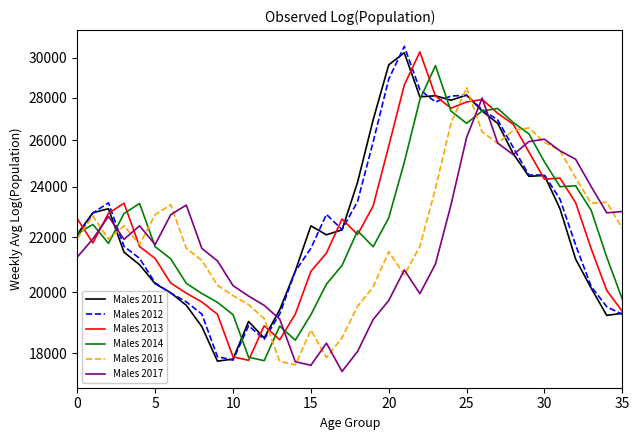

How many interior local valleys does the Males 2014 series have?

6